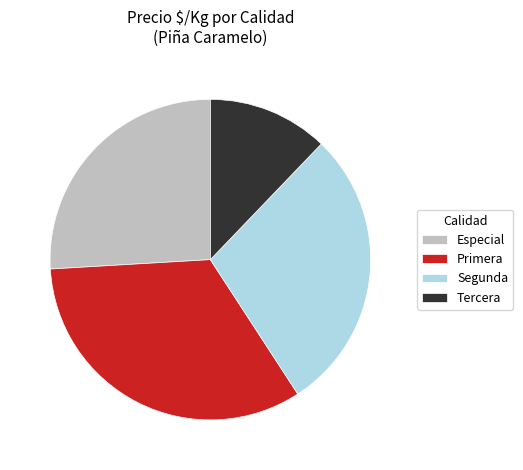

Count the number of slices in the pie.

4